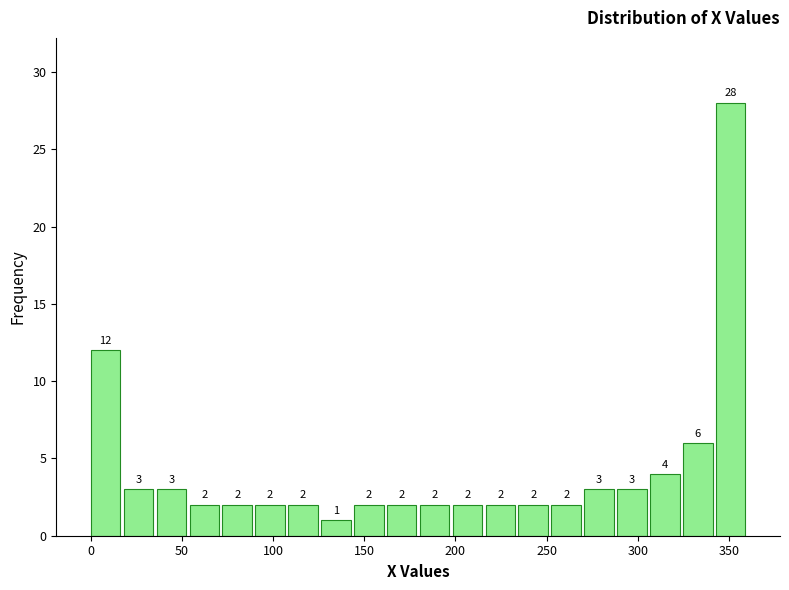

Read against the x-axis, roughly where is the centre of the tallest bar?

350